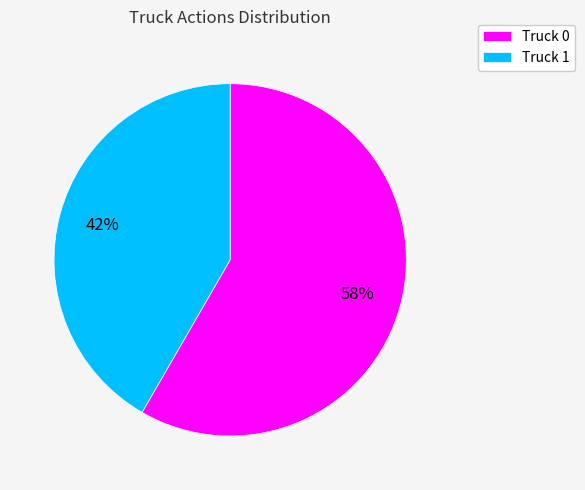

Do Truck 1 and Truck 0 together represent more than half of the pie?

Yes